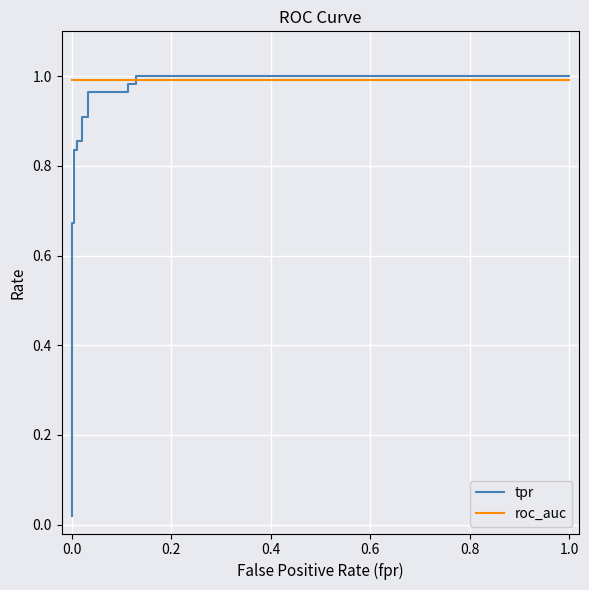

What is the maximum value shown in the chart?

1.0